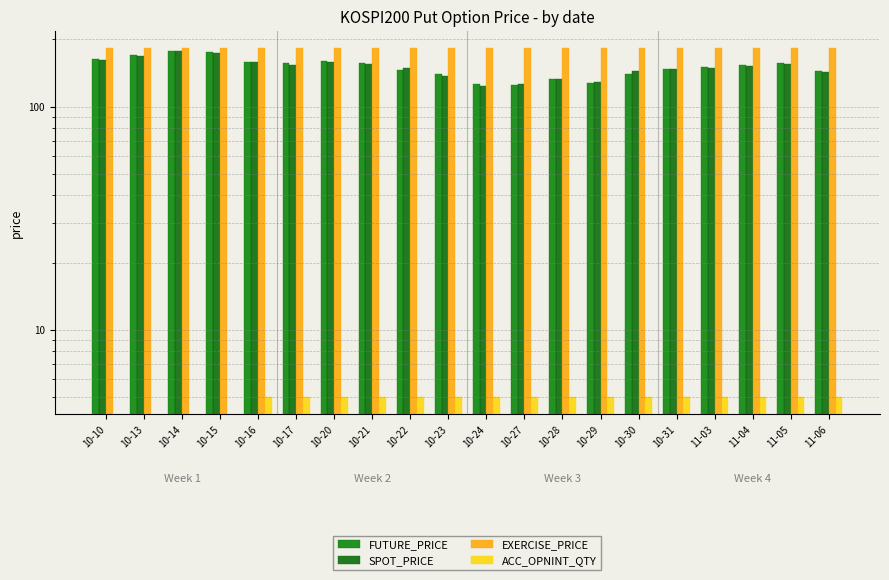

What is the label of the 6th bar from the left?

10-17